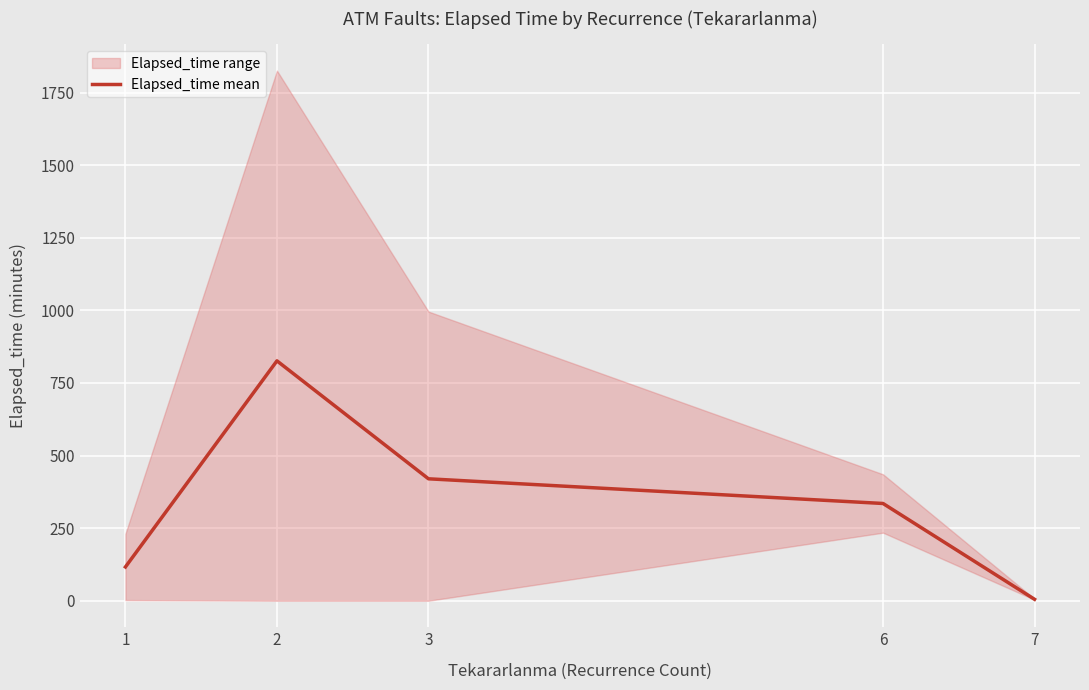

List the labels in order of value, smallest first.

7, 1, 6, 3, 2